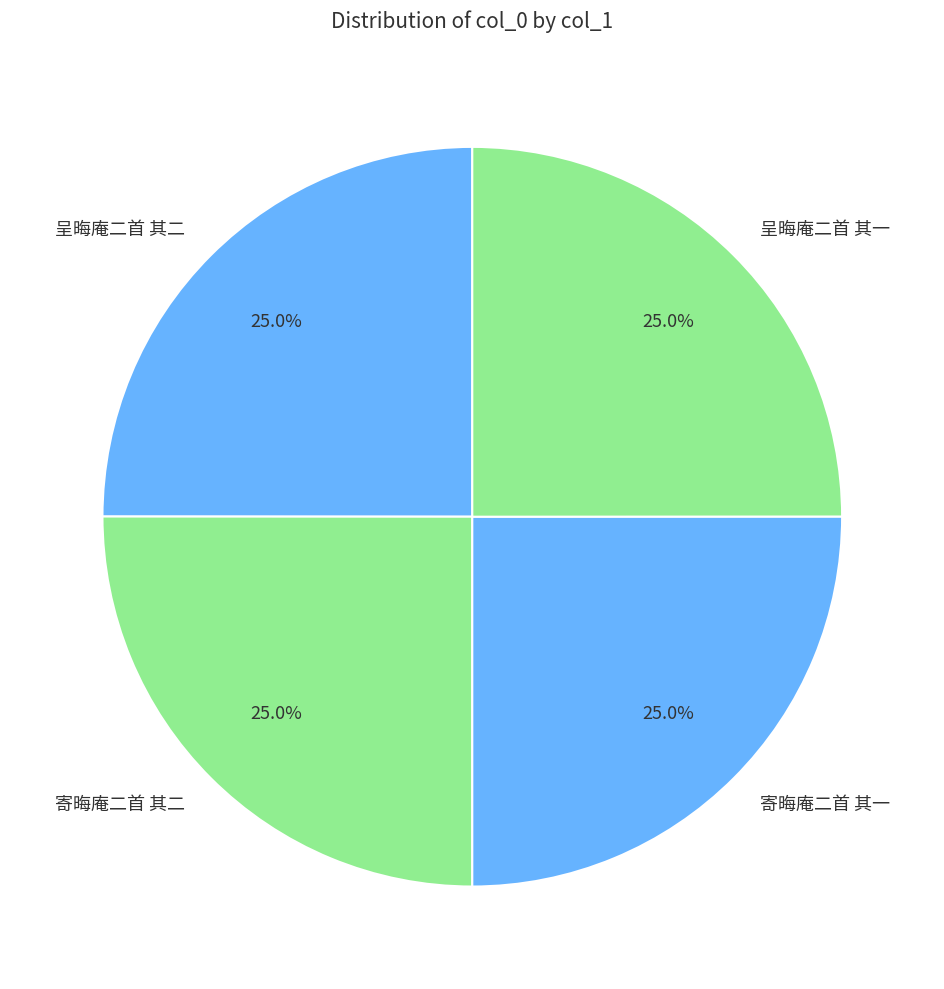

The 呈晦庵二首 其二 slice represents 15% of the pie. True or false?

False